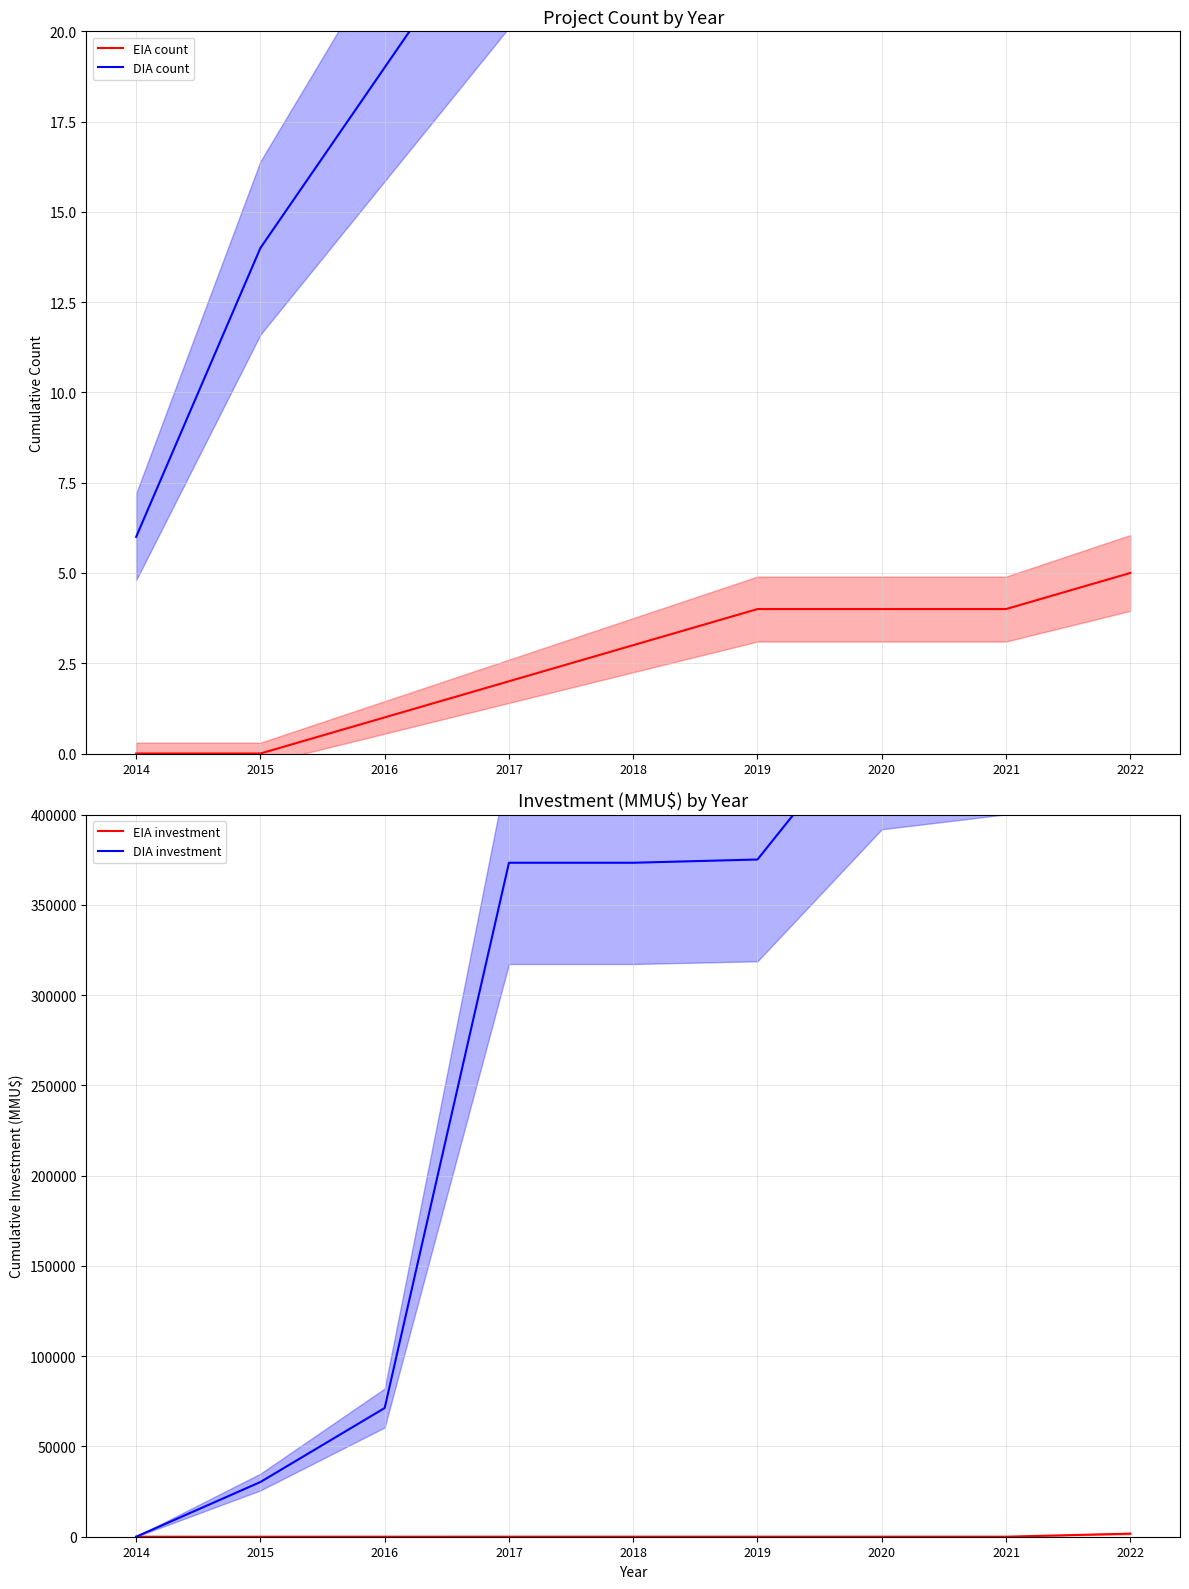

True or false: EIA count has a value of 5.6 at 2021.

False